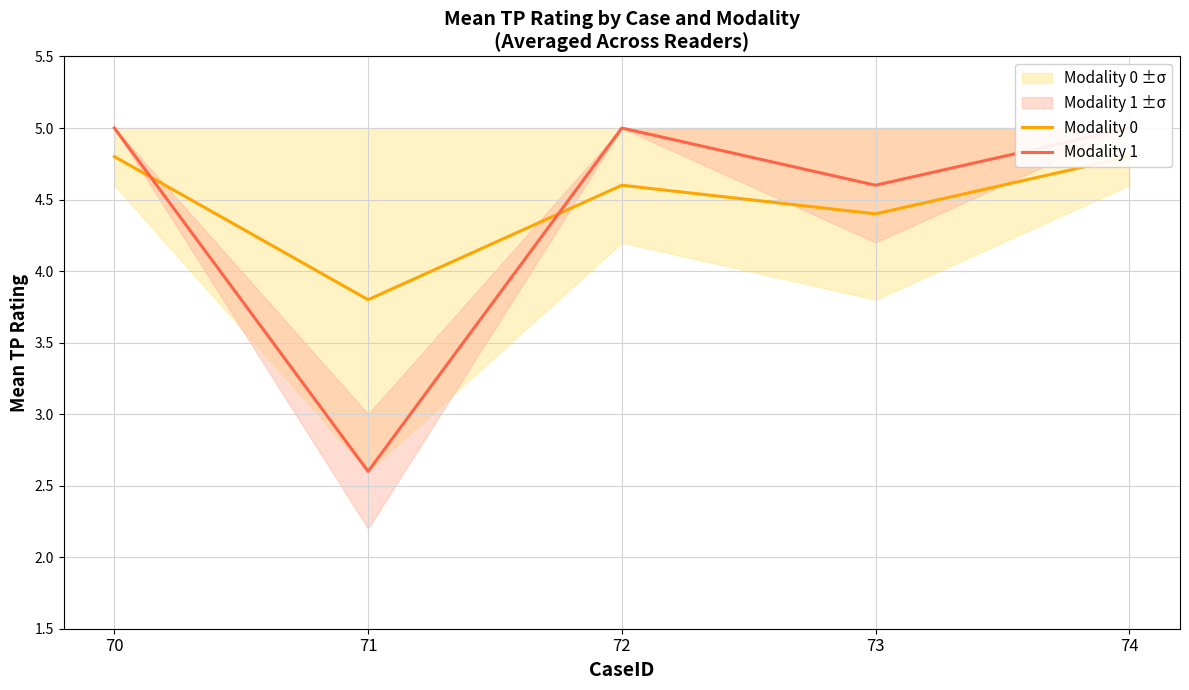

What value does the Modality 1 series have at 73?

4.6